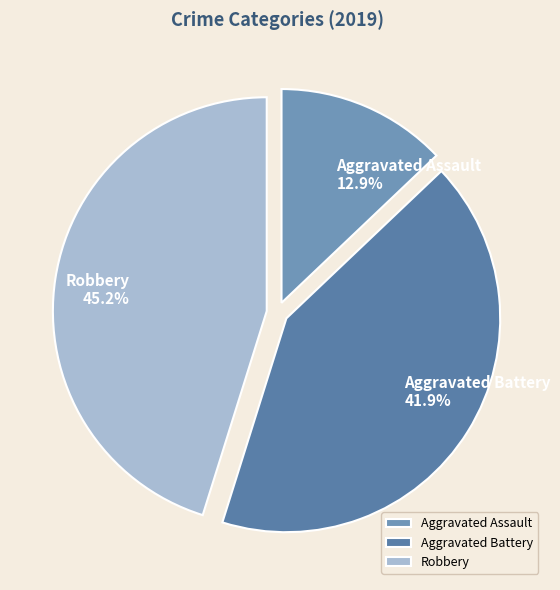

To the nearest percent, what portion does Robbery represent?

45%